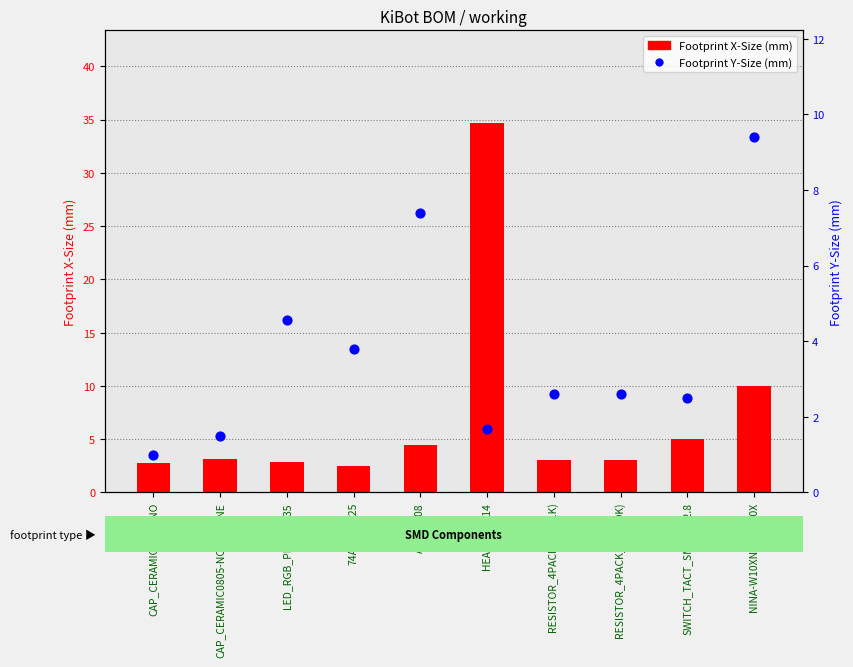

What are all the series names shown in the legend?

Footprint X-Size (mm), Footprint Y-Size (mm)